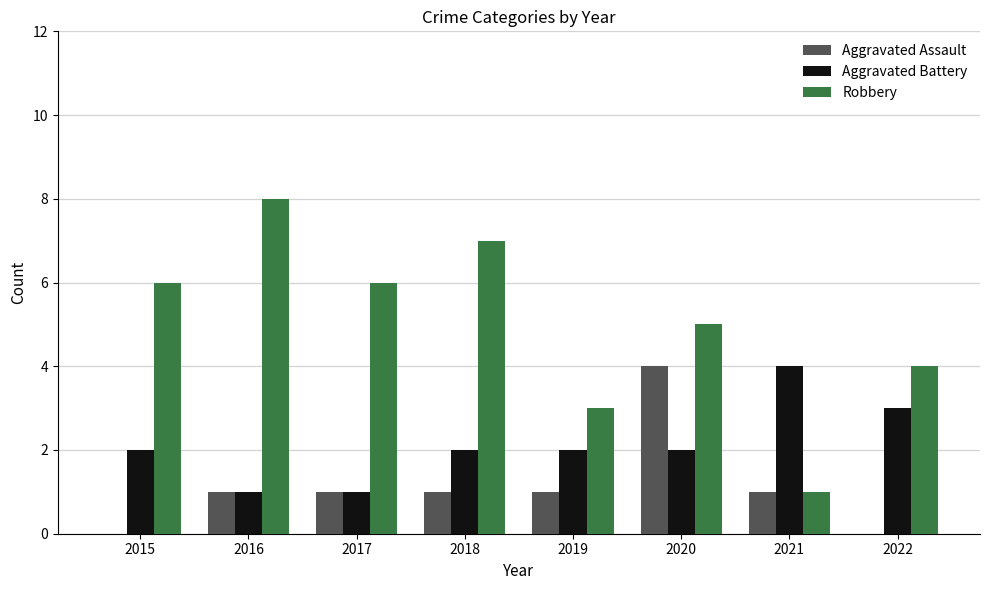

Which series has the largest total across all categories?

Robbery